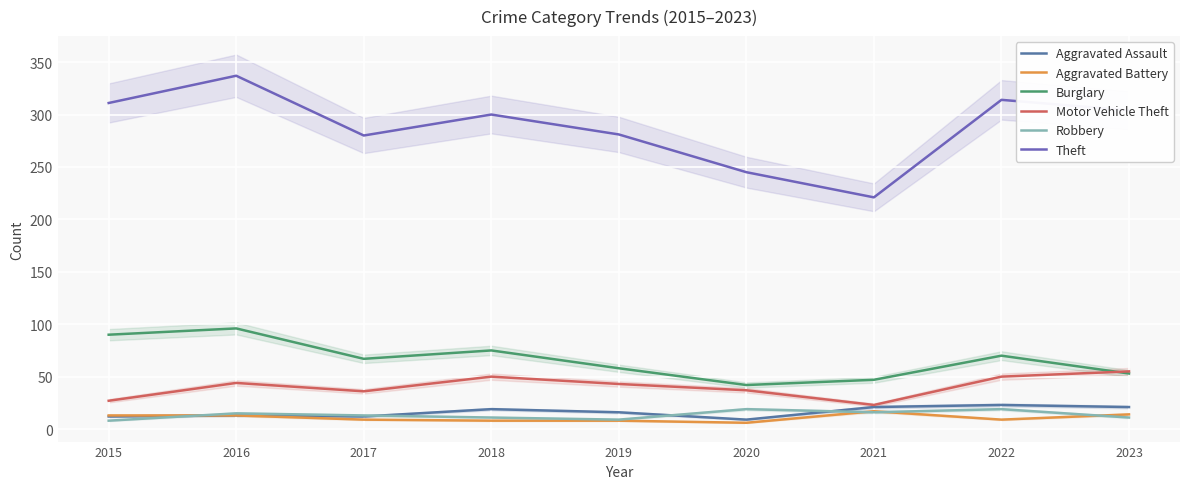

How many data points in Robbery are above 13?

4